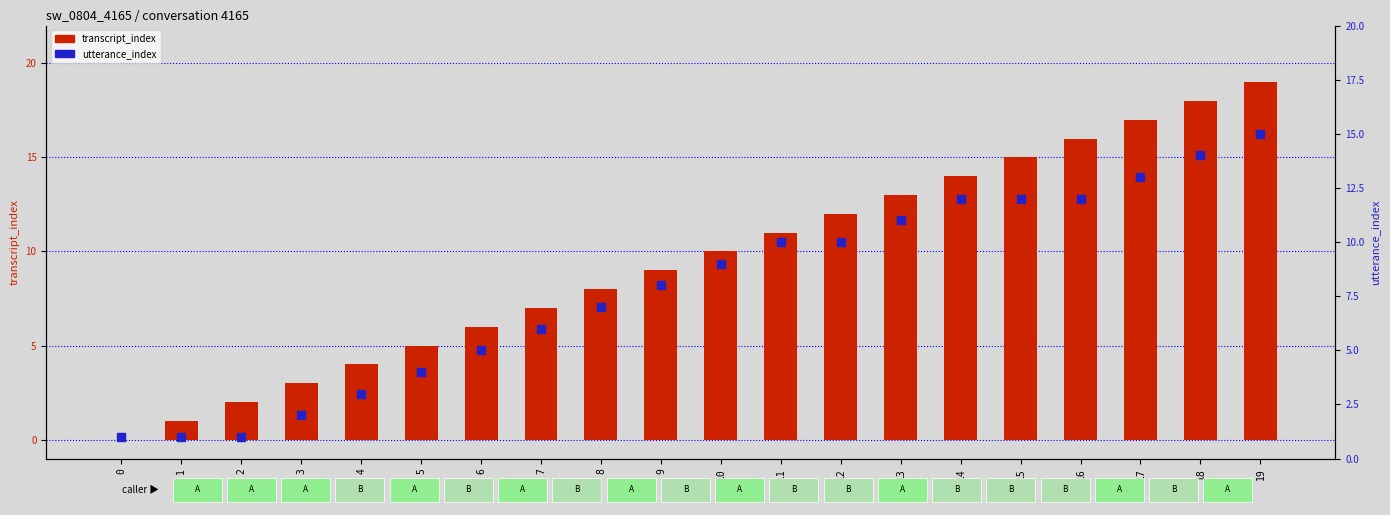

At how many categories does at least one series exceed 9?

10